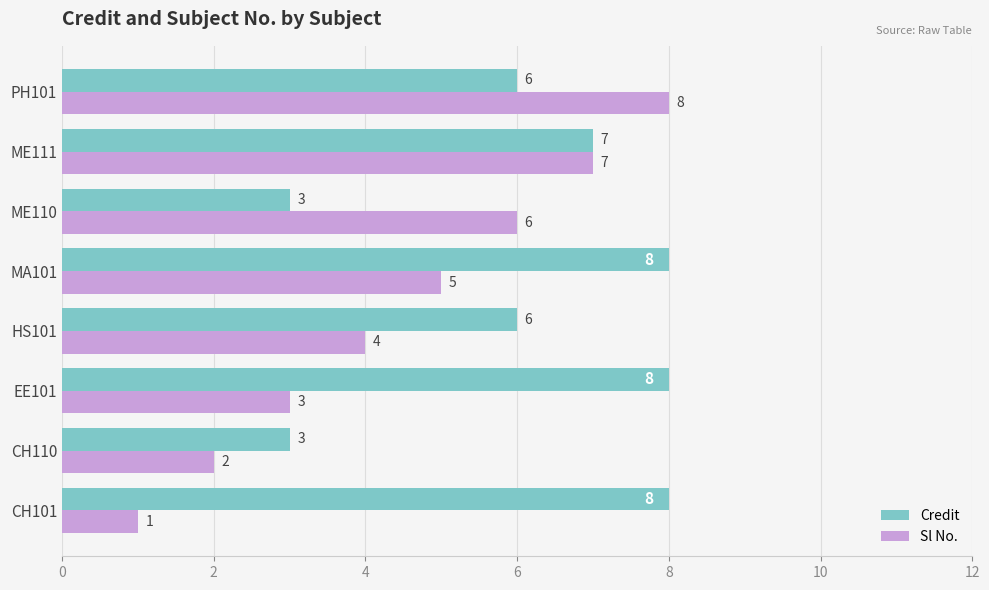

Which series has the largest range (max minus min)?

Sl No.